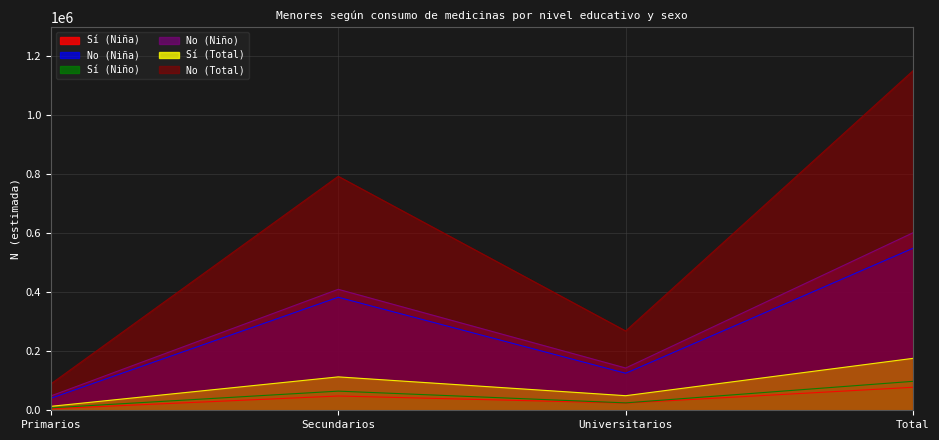

True or false: Sí (Total) has more than 1 interior local peaks.

False